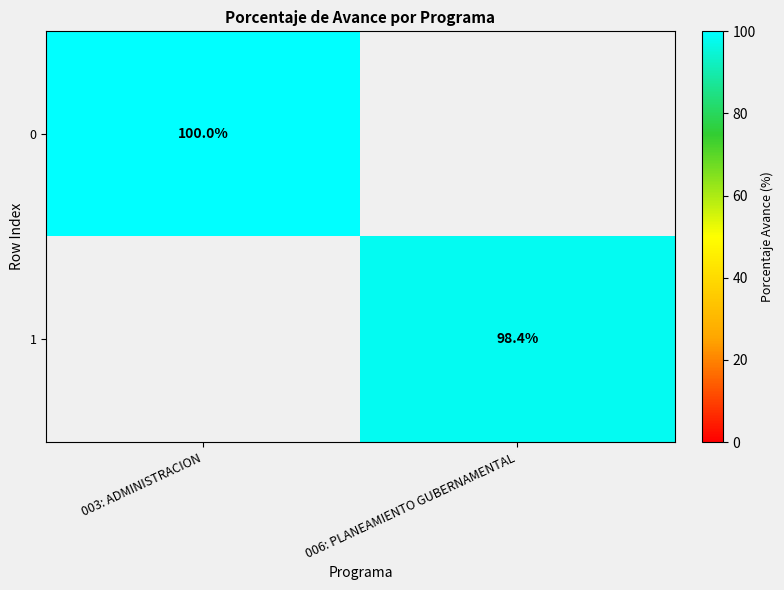

The value of 0 at 003: ADMINISTRACION is 172.5. True or false?

False